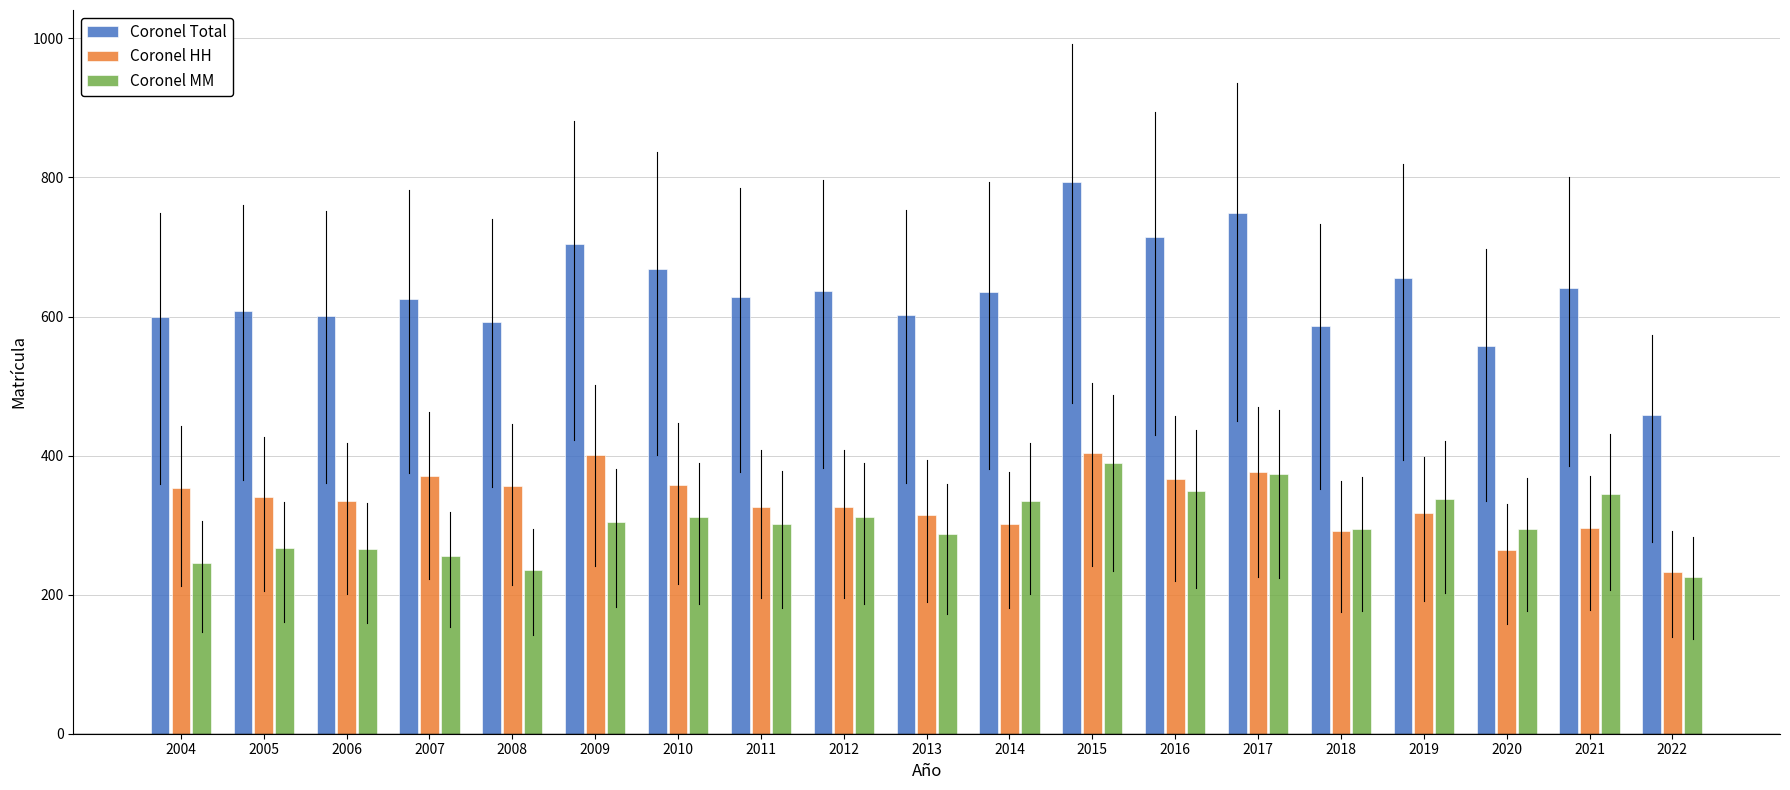

Which category has the lowest value in the Coronel MM series?

2022